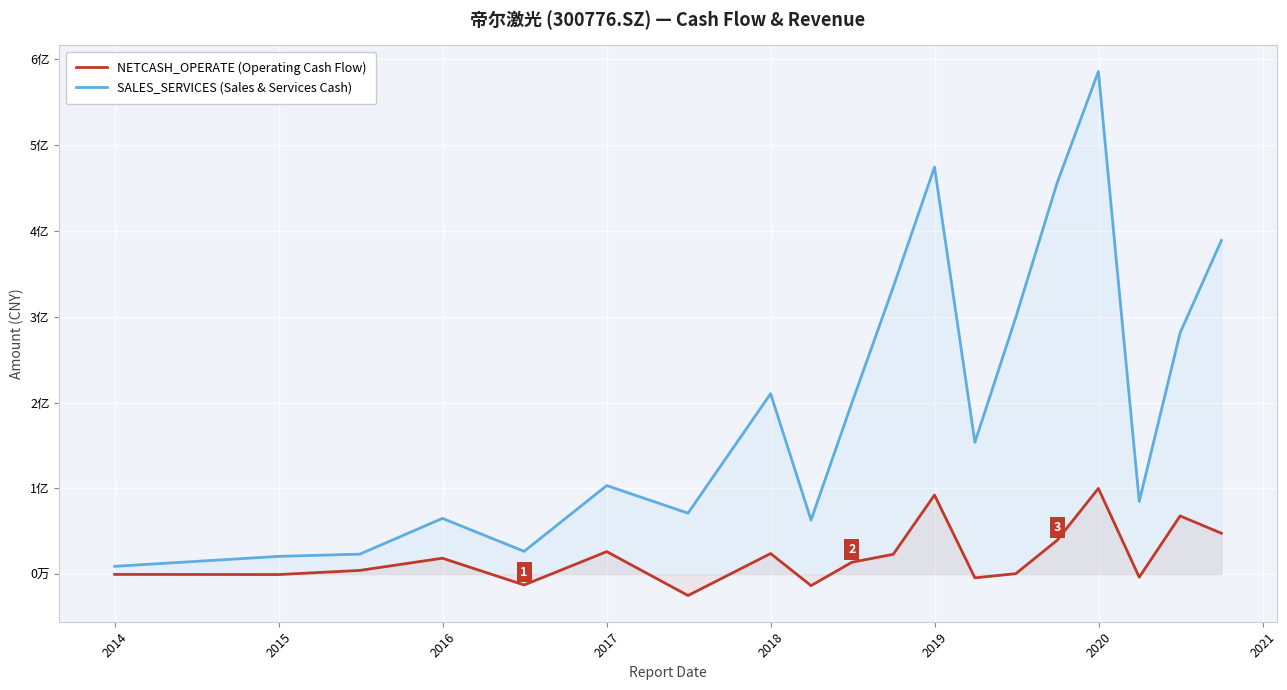

What is the lowest value of the SALES_SERVICES (Sales & Services Cash) series?

9164893.8